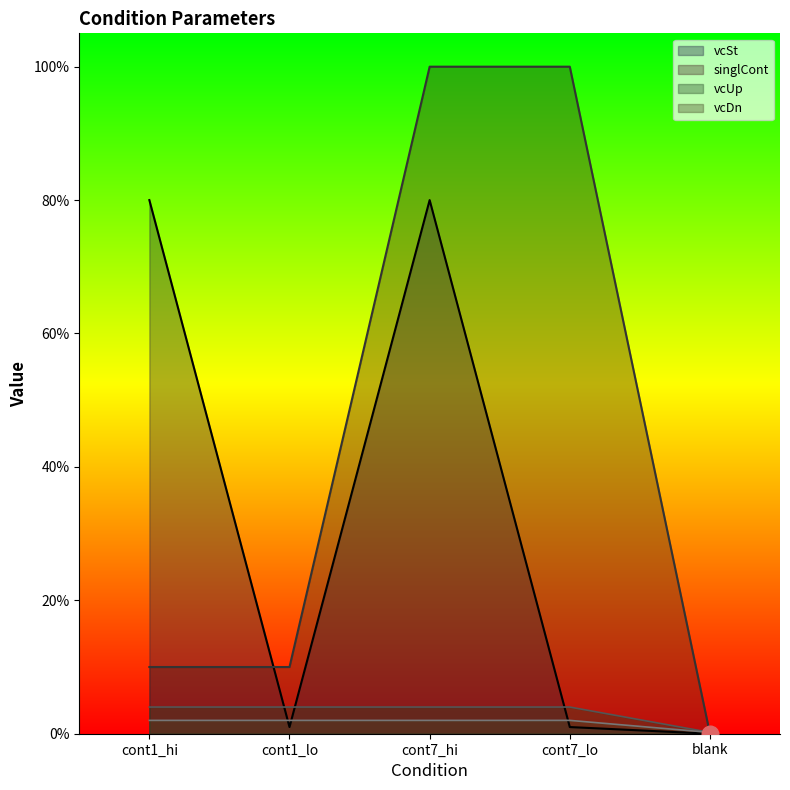

The value of vcSt at cont7_hi is 0.8. True or false?

True